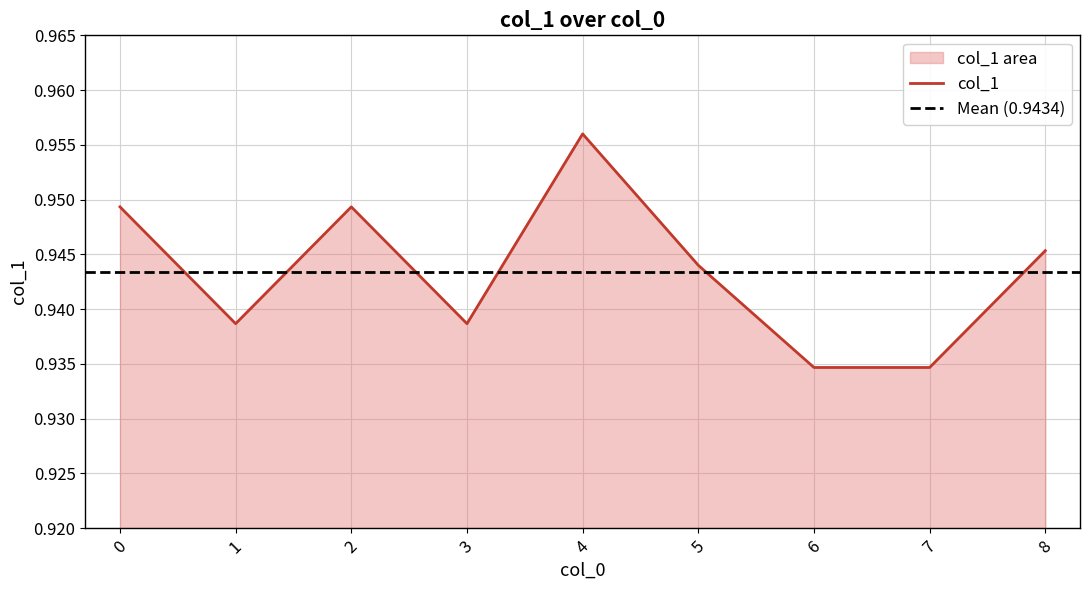

Count the values in the range 0 to 1.

9